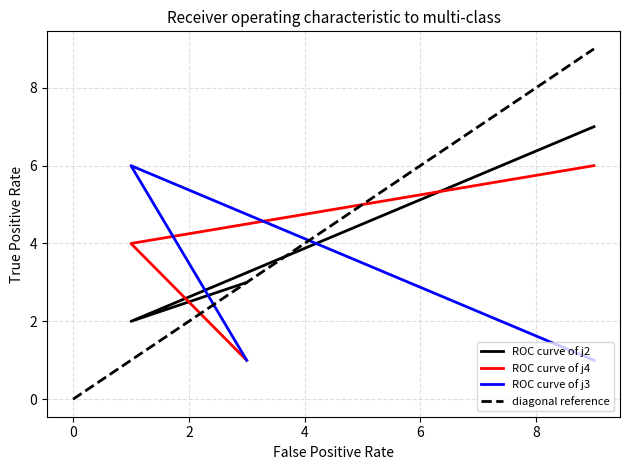

At how many categories does at least one series exceed 1?

3